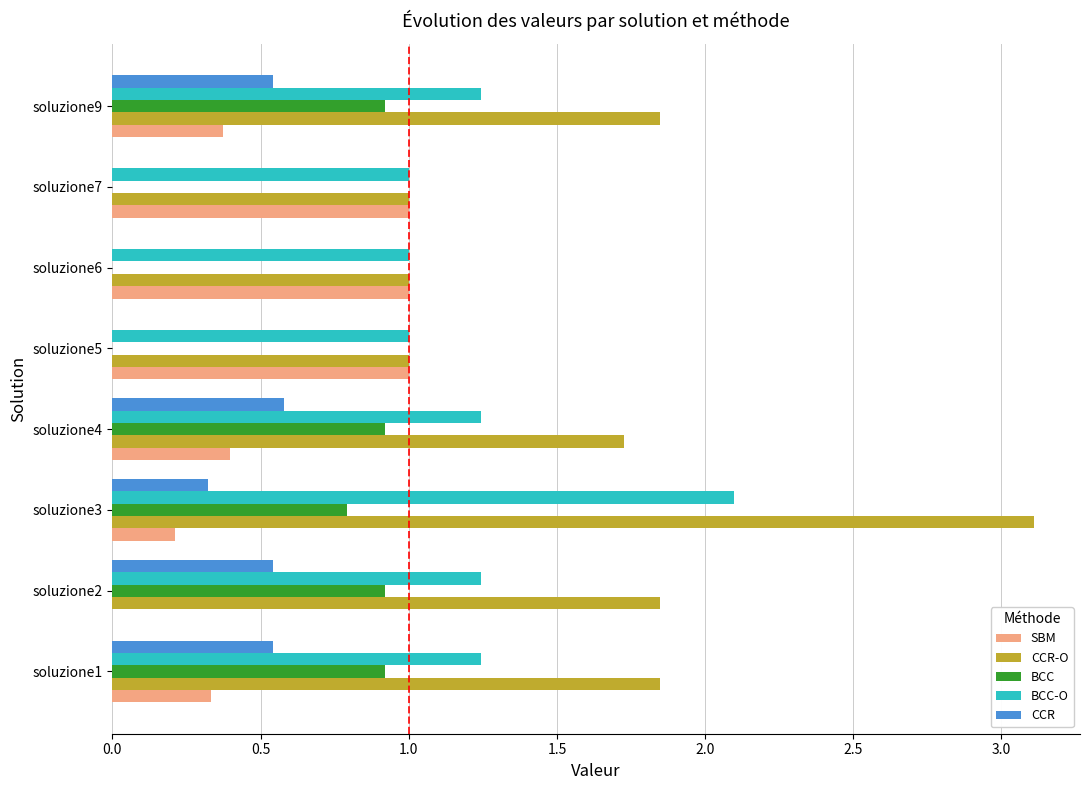

The value of BCC-O at soluzione5 is 0.7. True or false?

False